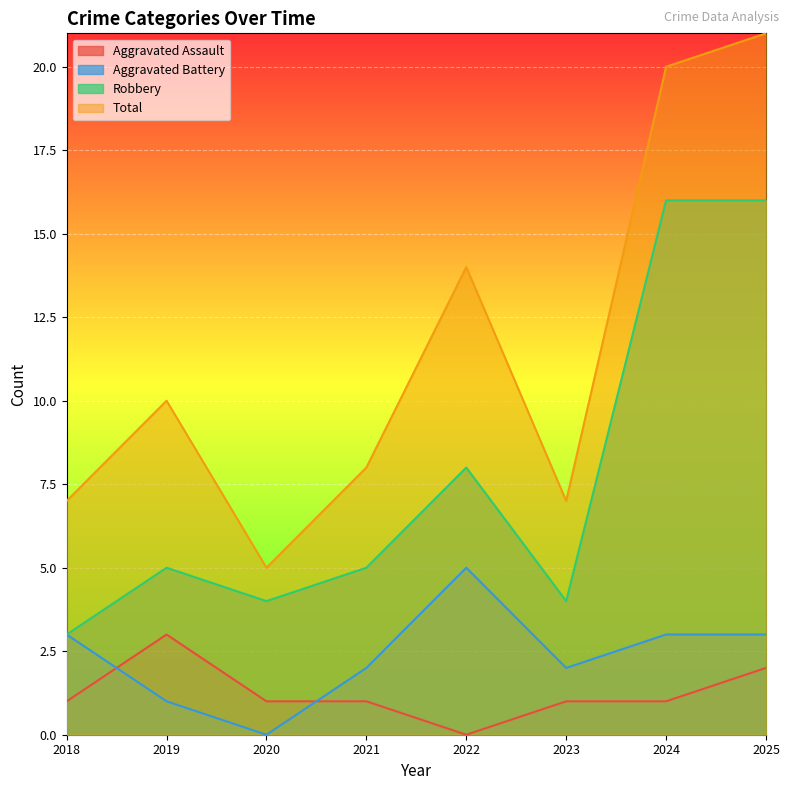

Which series has the widest spread of values?

Total